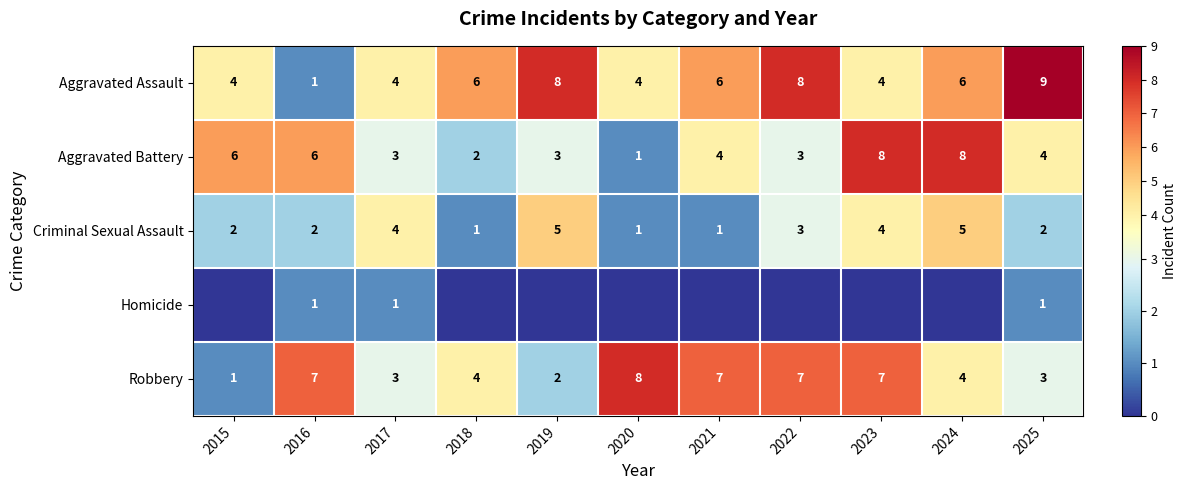

At how many categories does at least one series exceed 3?

11